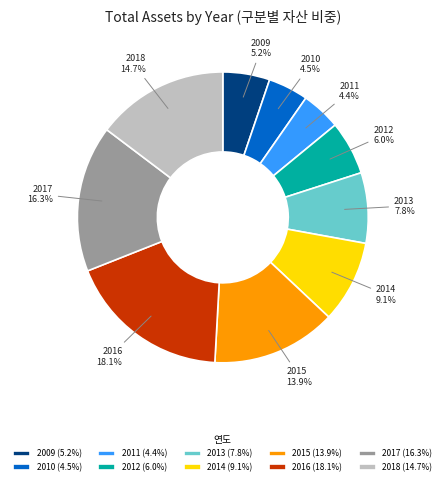

How many slices are in this pie chart?

10